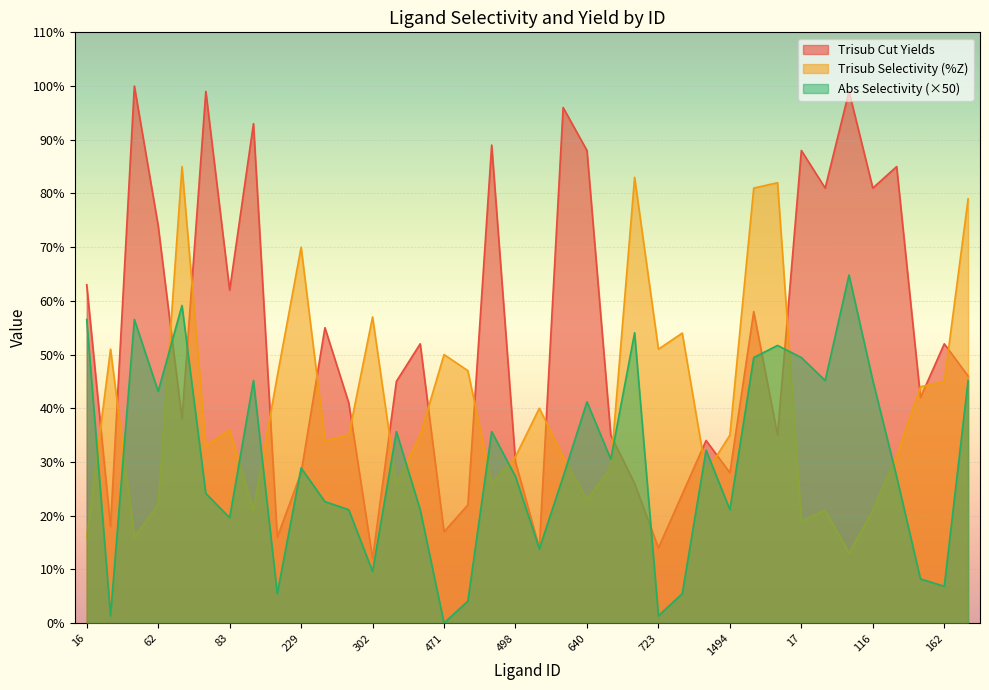

True or false: Trisub_cut_yields and Trisub_selectivity cross at least once.

True